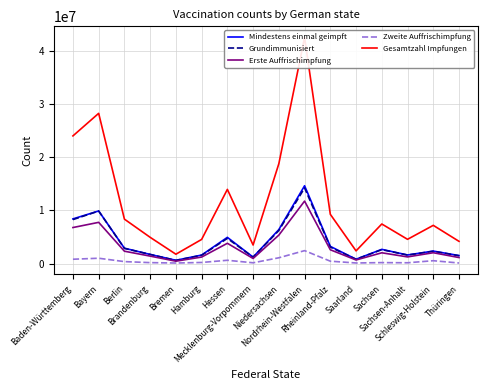

True or false: Grundimmunisiert and Zweite Auffrischimpfung cross at least once.

False